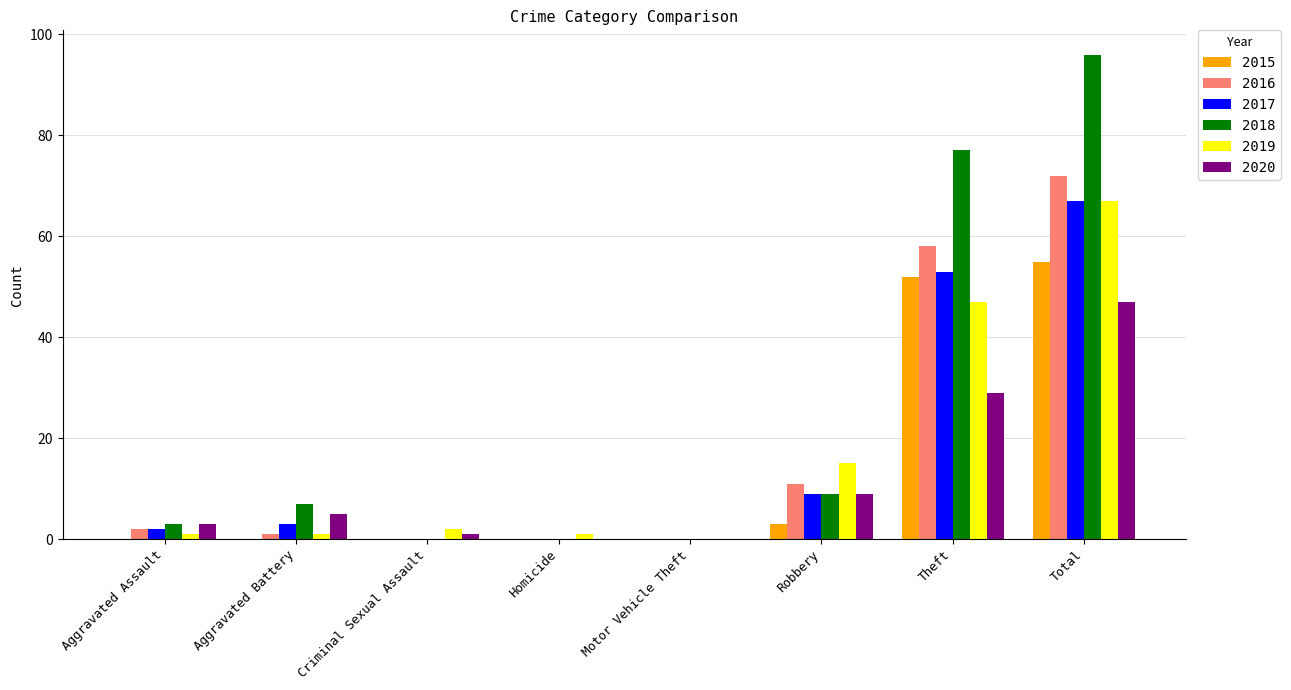

At which label is 2020 closest to 23?

Theft